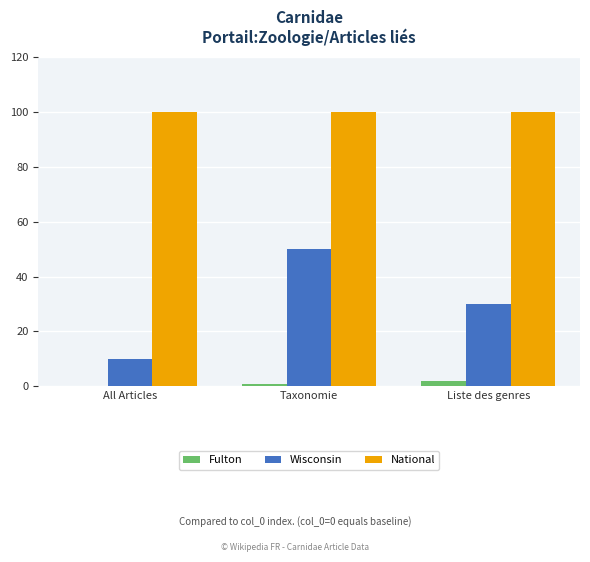

What is the highest value of the National series?

100